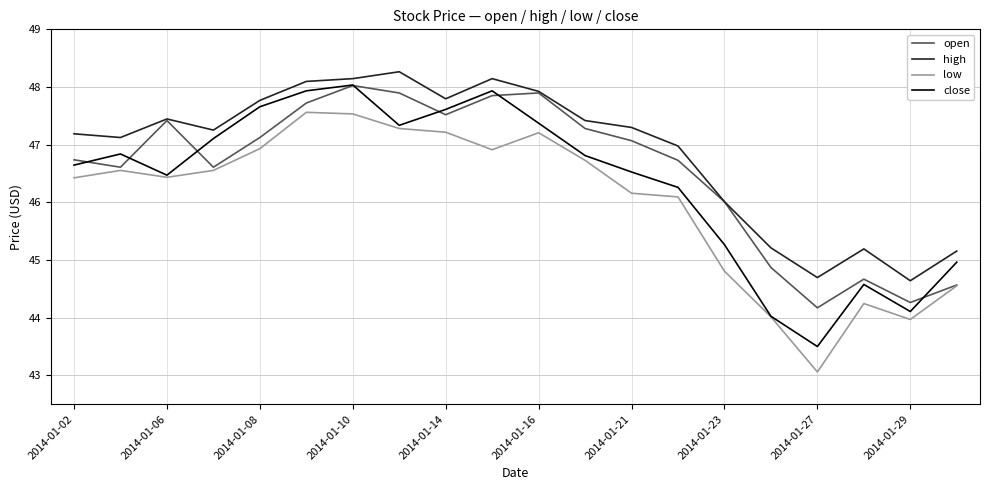

Which series has the largest total across all categories?

high